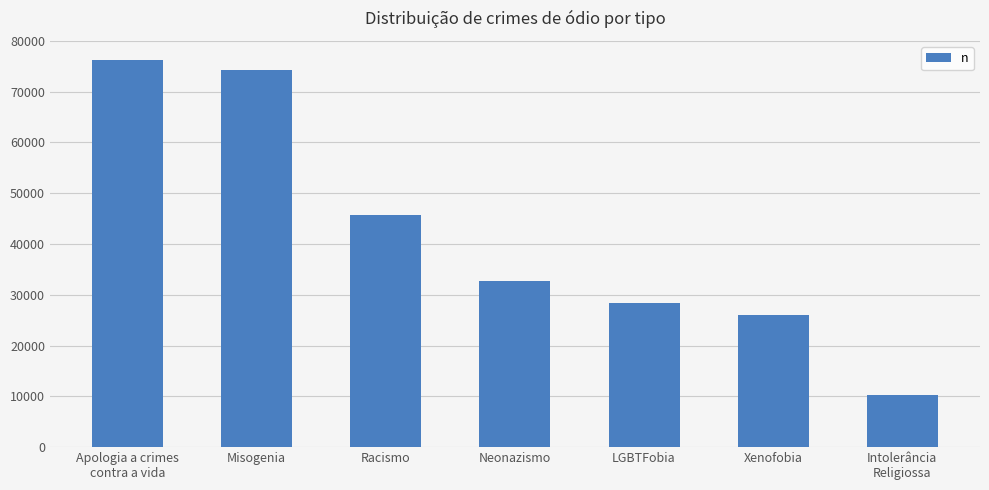

The value at LGBTFobia is 28364. True or false?

True